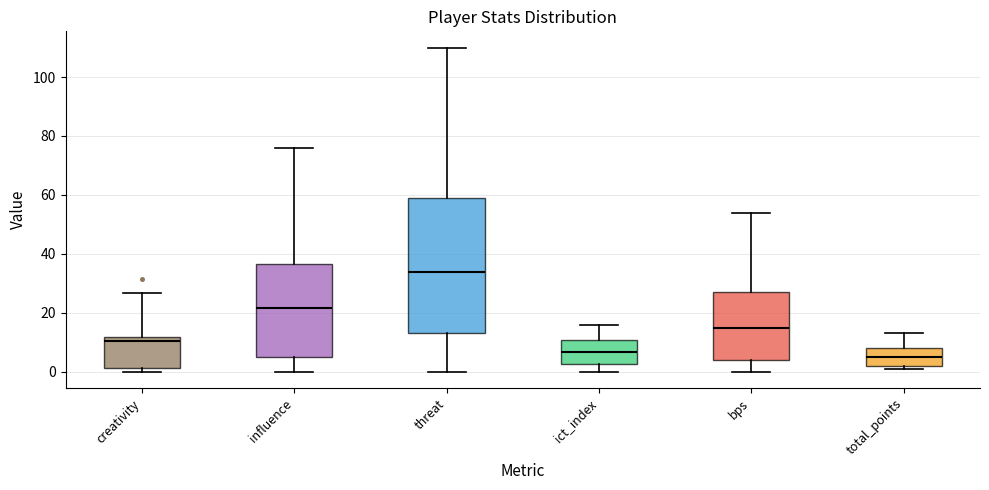

Where does the lower whisker of the box for bps end on the y-axis? The values are not printed on the chart, so give them approximately, as read against the axis.

0